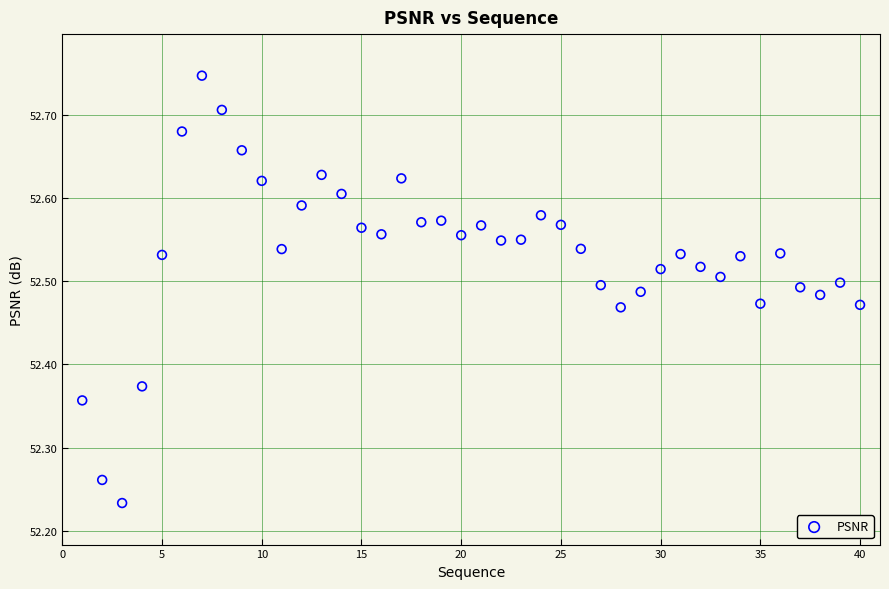

What is the range of Y values (max minus min)?

0.5